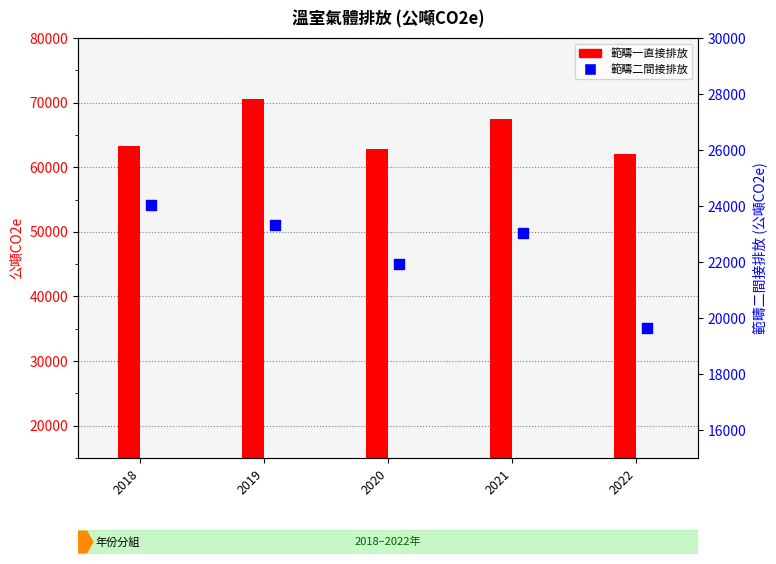

Which series reaches the minimum Y coordinate?

範疇二間接排放